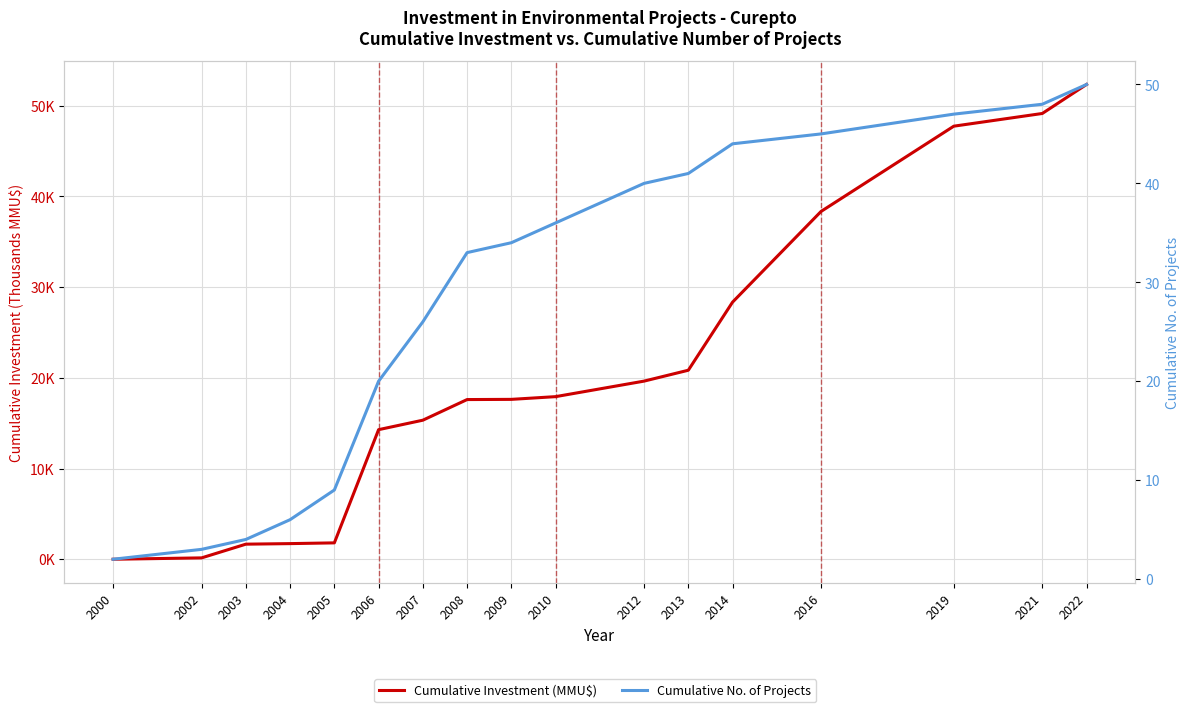

What is the difference between the highest and lowest values at 2007?

10.7